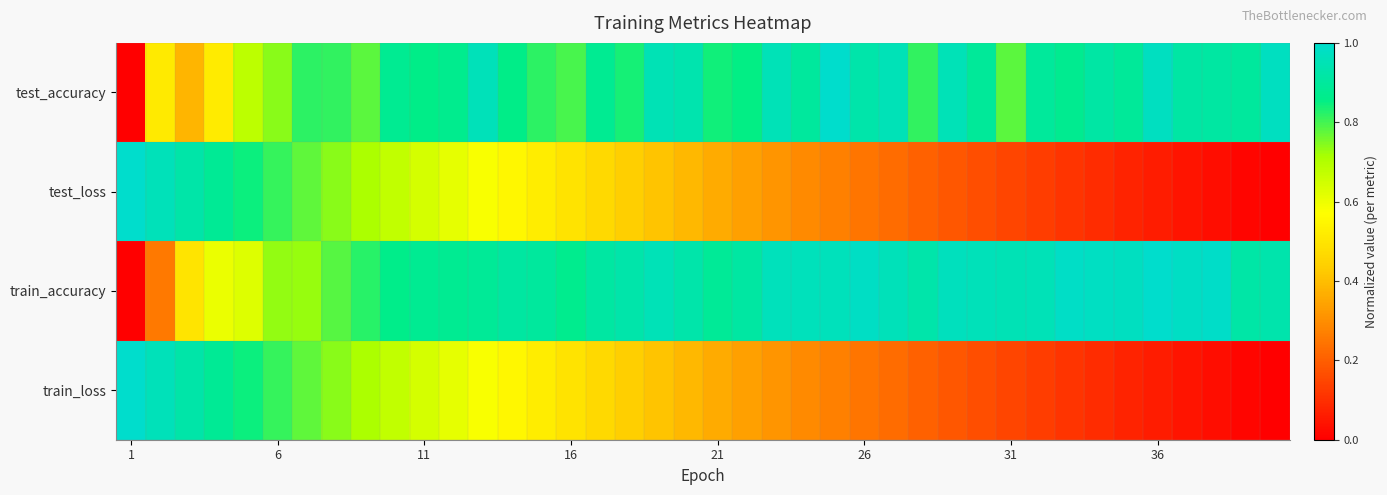

Reading left to right, list all the values displayed in this chart.

test_accuracy: 0.0	0.5	0.4	0.5	0.7	0.7	0.8	0.8	0.8	0.9	0.9	0.9	1.0	0.9	0.8	0.8	0.9	0.8	1.0	0.9	0.8	0.9	1.0	0.9	1.0	0.9	1.0	0.8	1.0	0.9	0.8	0.9	0.9	0.9	0.9	1.0	0.9	0.9	0.9	1.0
test_loss: 1.0	1.0	0.9	0.9	0.8	0.8	0.8	0.7	0.7	0.7	0.6	0.6	0.6	0.6	0.5	0.5	0.5	0.4	0.4	0.4	0.4	0.3	0.3	0.3	0.3	0.2	0.2	0.2	0.2	0.2	0.1	0.1	0.1	0.1	0.1	0.1	0.0	0.0	0.0	0.0
train_accuracy: 0.0	0.3	0.5	0.6	0.6	0.7	0.7	0.8	0.8	0.9	0.9	0.9	0.9	0.9	0.9	0.9	0.9	0.9	1.0	0.9	0.9	0.9	1.0	1.0	1.0	1.0	1.0	0.9	1.0	1.0	1.0	1.0	1.0	1.0	1.0	1.0	1.0	1.0	0.9	0.9
train_loss: 1.0	1.0	0.9	0.9	0.8	0.8	0.8	0.7	0.7	0.7	0.6	0.6	0.6	0.6	0.5	0.5	0.5	0.4	0.4	0.4	0.4	0.3	0.3	0.3	0.3	0.2	0.2	0.2	0.2	0.2	0.1	0.1	0.1	0.1	0.1	0.1	0.0	0.0	0.0	0.0